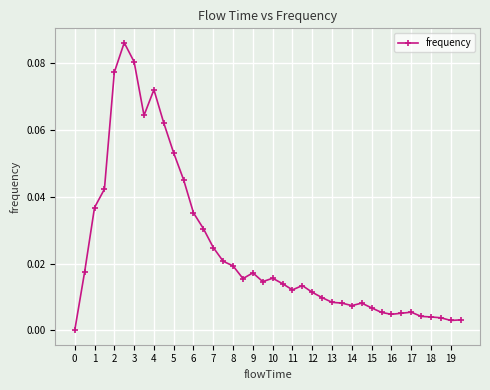

True or false: the data has more than 1 interior local peaks.

True